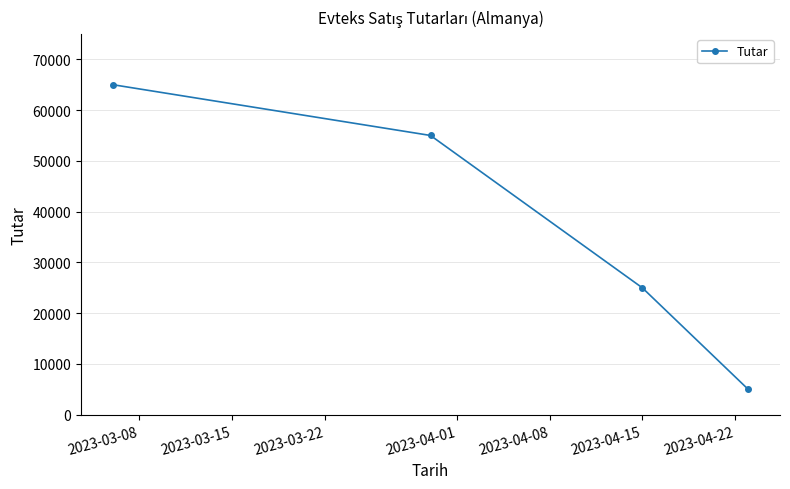

How many data points does each series have?

4